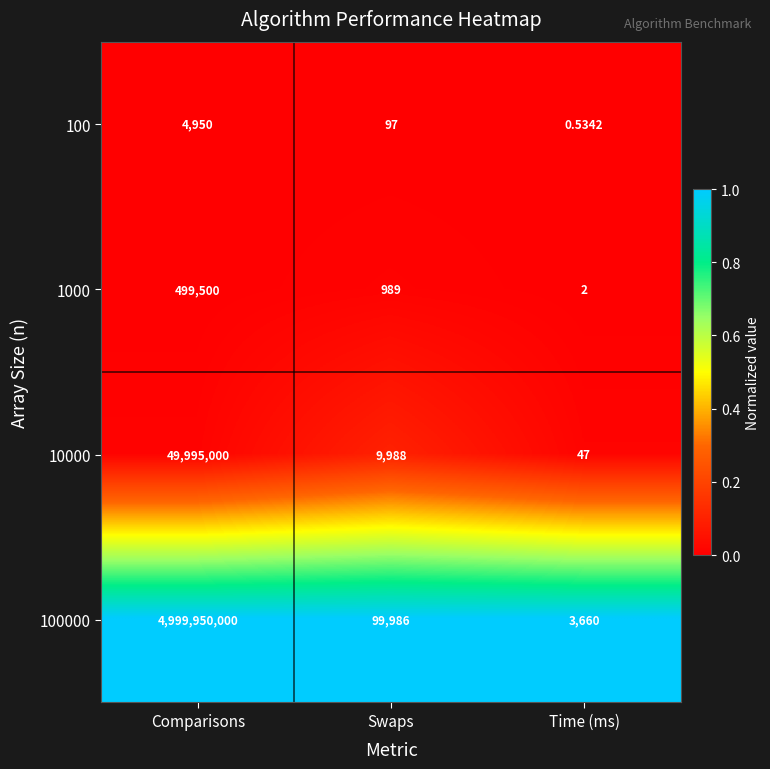

Rank the categories by 1000 value from highest to lowest.

Comparisons, Swaps, Time (ms)